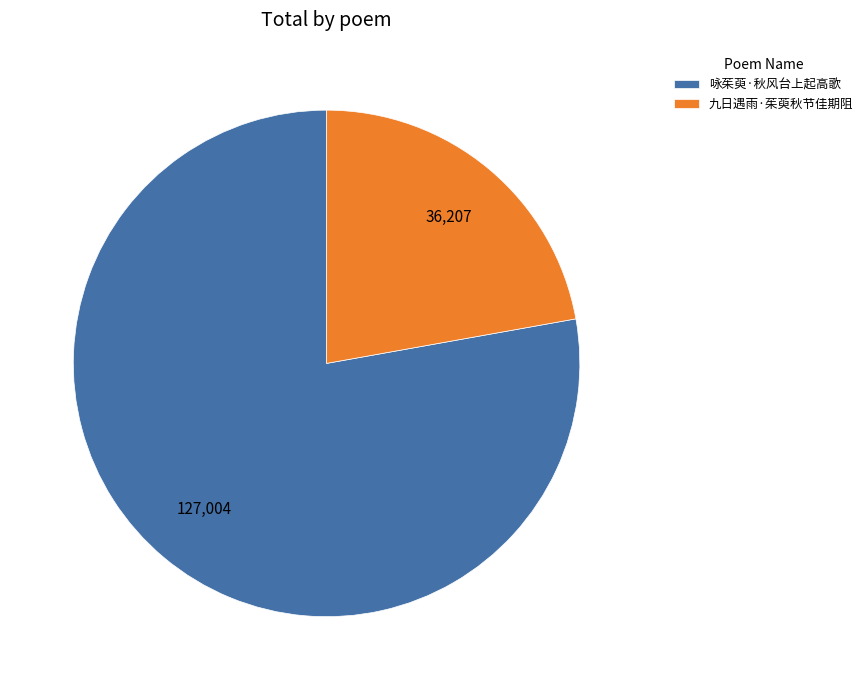

How many slices are in this pie chart?

2